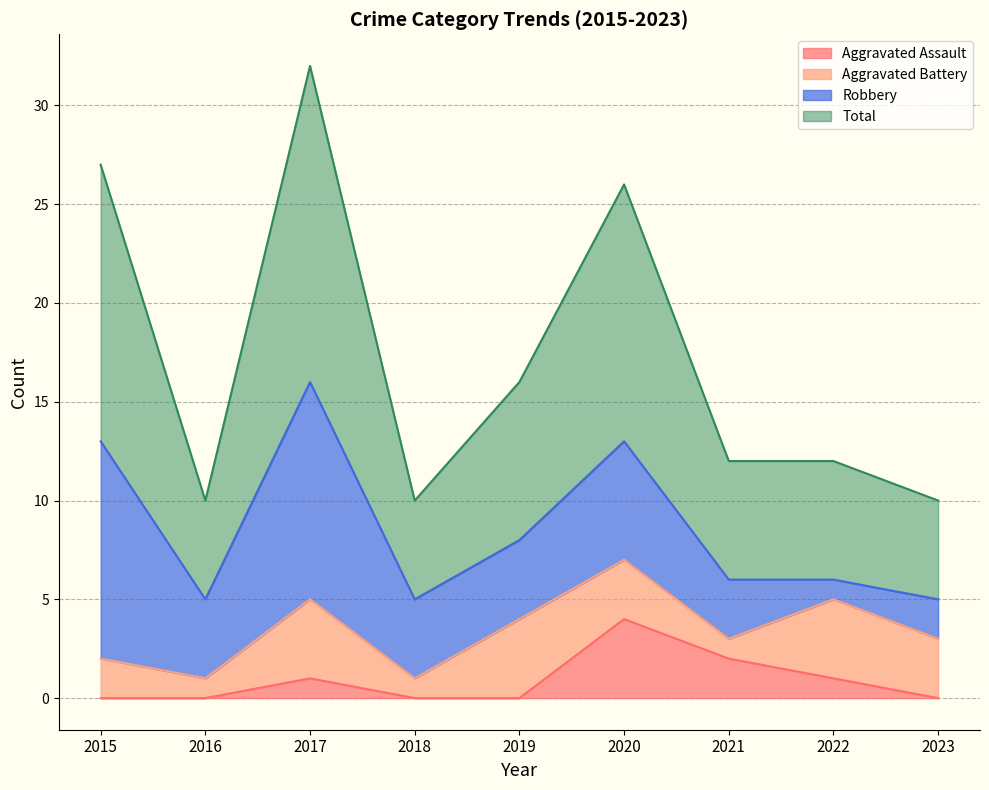

Which series has the largest range (max minus min)?

Total